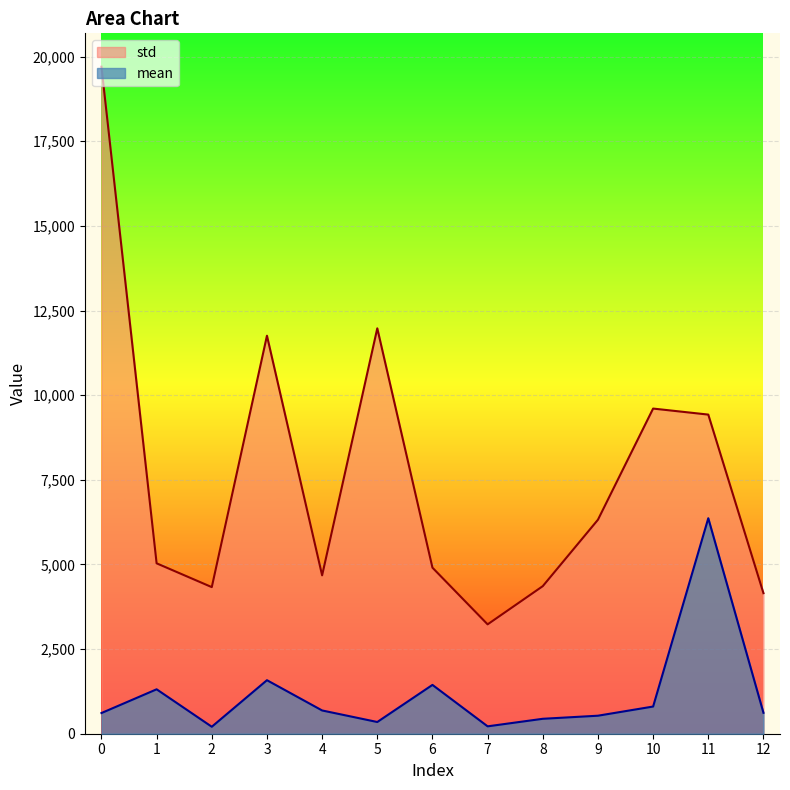

Read the std value at 1, to the nearest 10.

5030